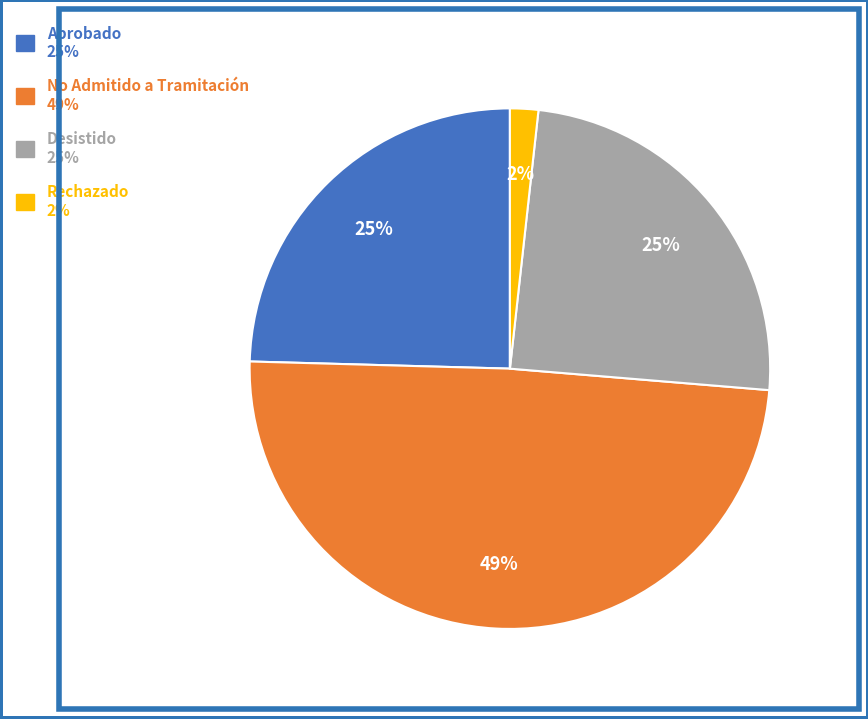

Does any single category account for the majority?

No